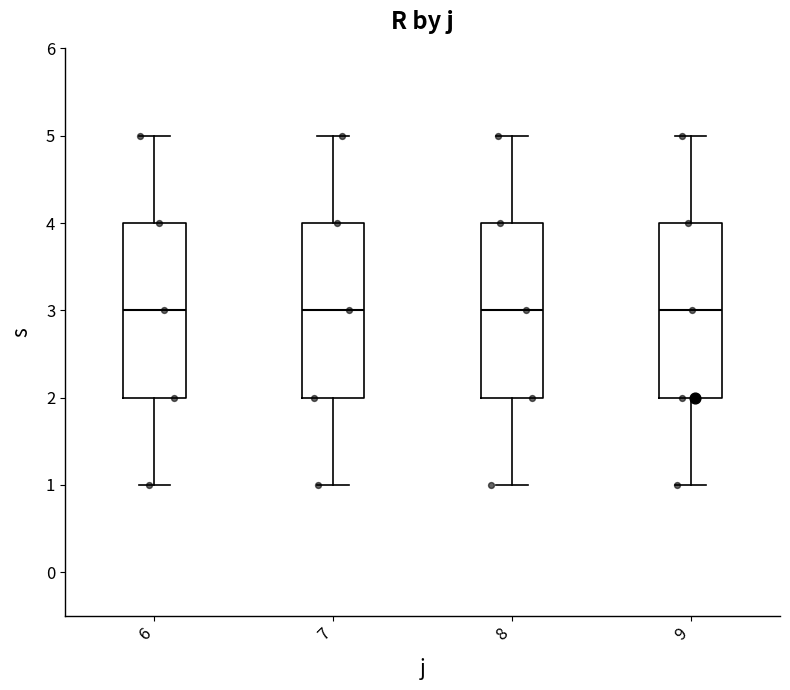

Reading left to right, transcribe this box plot: for each box, give where its median line is, the range the box spans, and where its two whiskers end, as read against the y-axis. The values are not printed on the chart, so give them approximately, as read against the axis.

6: median 3, box 2 to 4, whiskers 1 to 5
7: median 3, box 2 to 4, whiskers 1 to 5
8: median 3, box 2 to 4, whiskers 1 to 5
9: median 3, box 2 to 4, whiskers 1 to 5